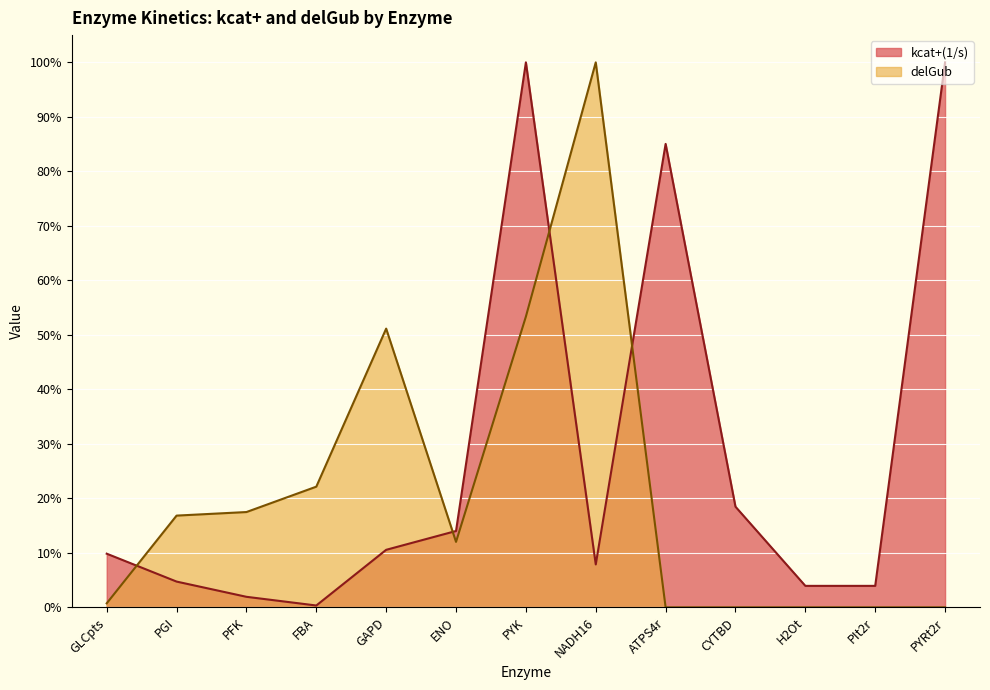

Which label corresponds to the smallest value in the chart?

CYTBD